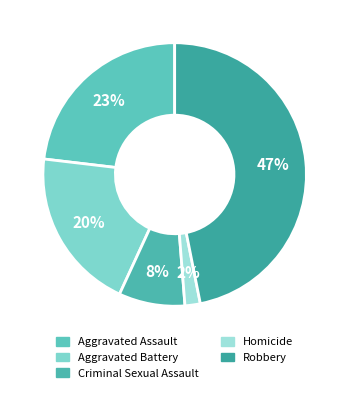

Combined, do Criminal Sexual Assault and Aggravated Battery account for over 50%?

No